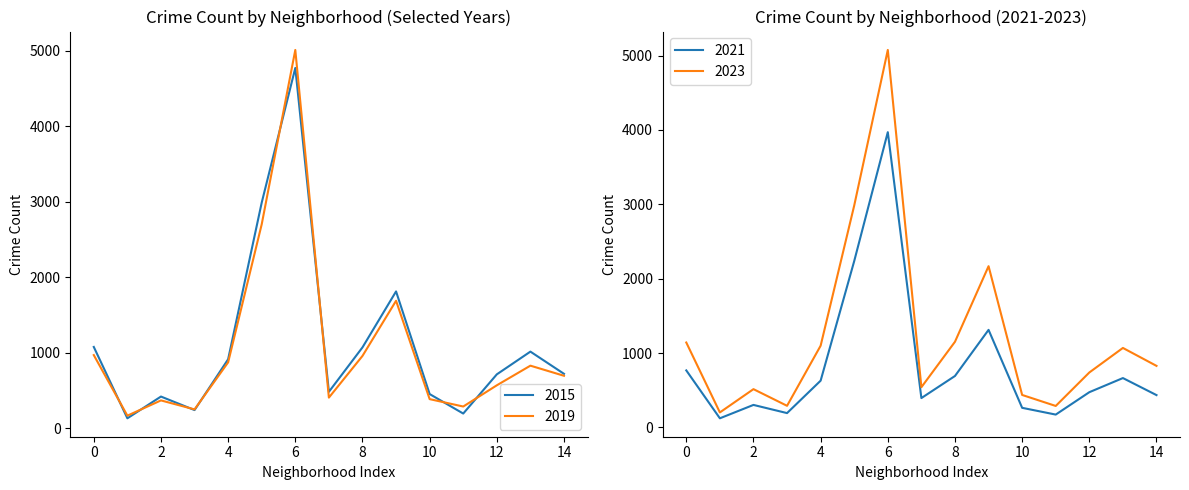

What is the highest value of the 2019 series?

5008